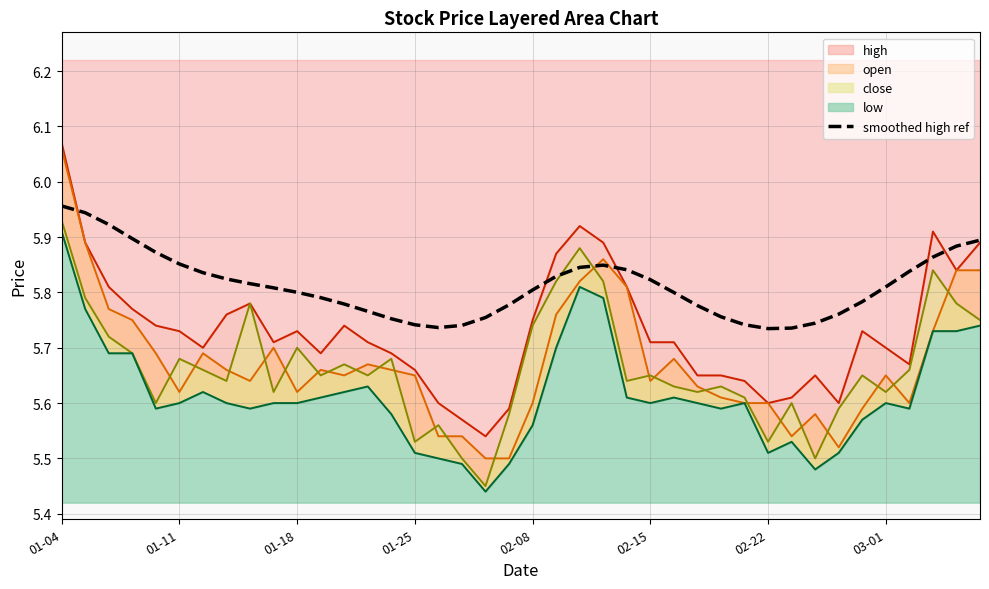

True or false: low and smoothed high ref cross at least once.

False